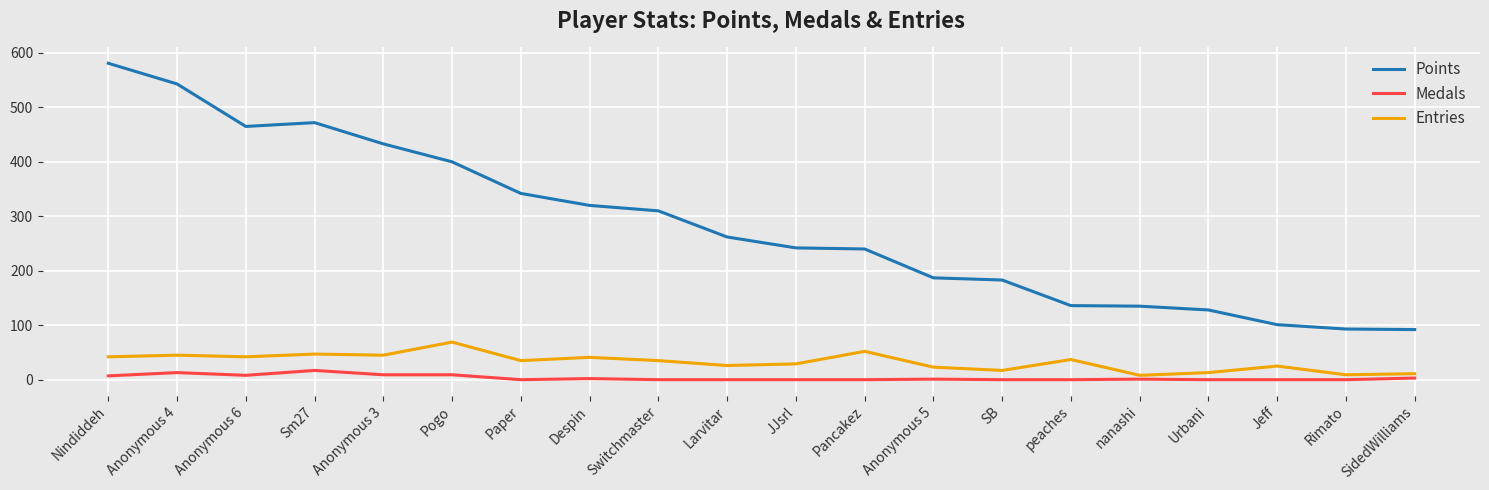

List the series in order of their peak value, lowest first.

Medals, Entries, Points